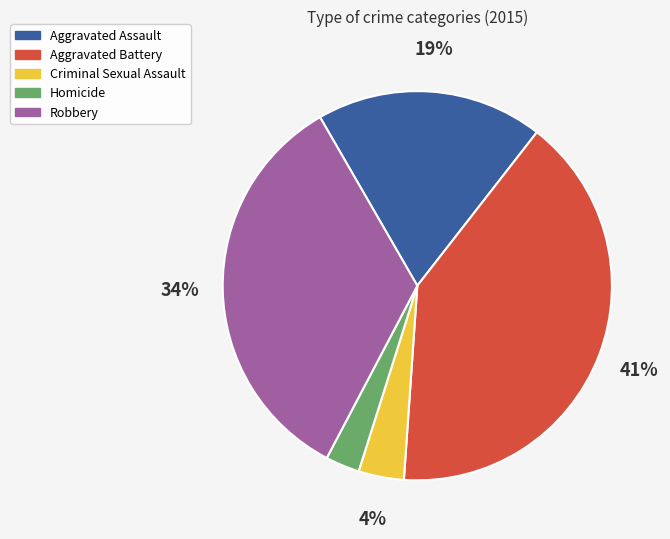

To the nearest percent, what is the combined percentage of Aggravated Assault and Homicide?

22%